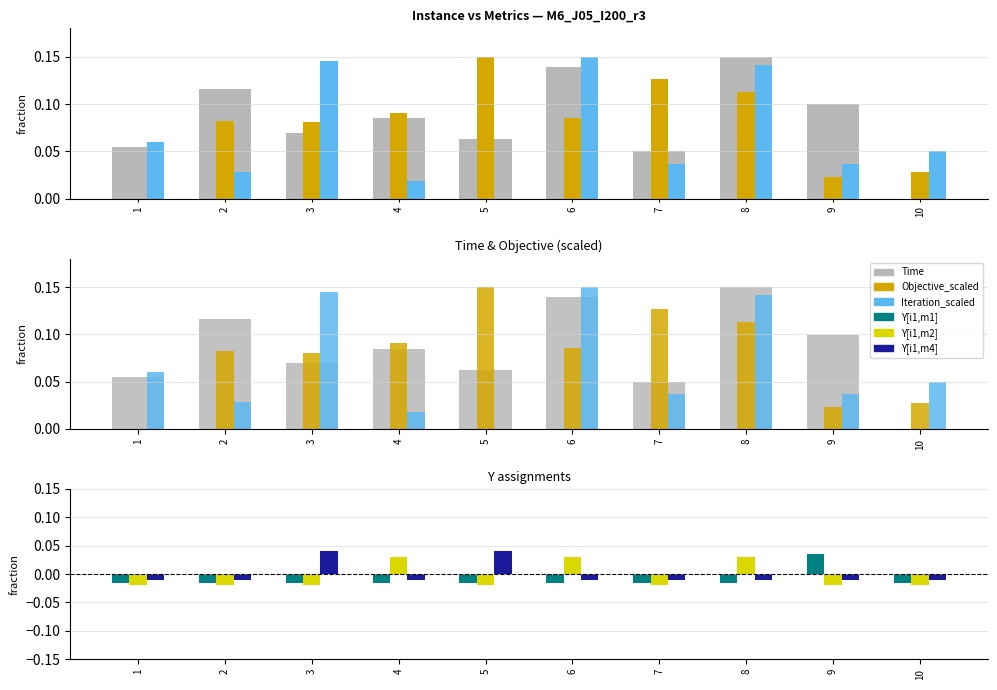

Are the bars horizontal?

No